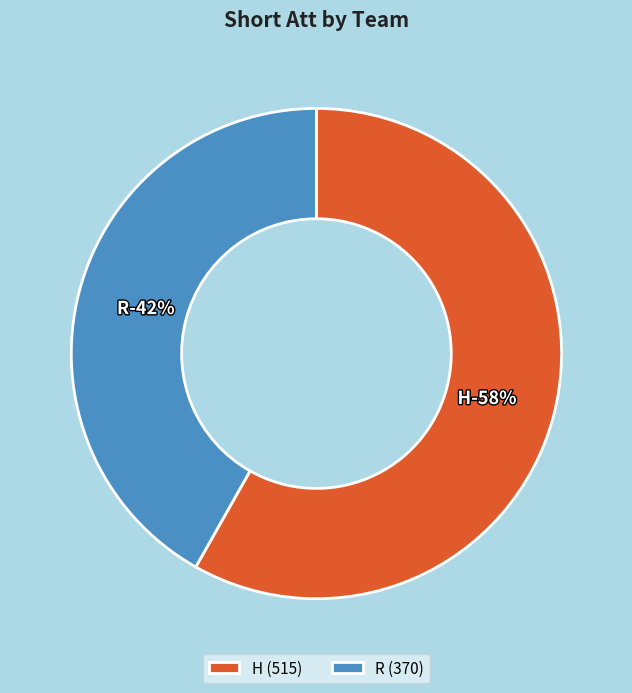

To the nearest percent, what portion does R represent?

42%